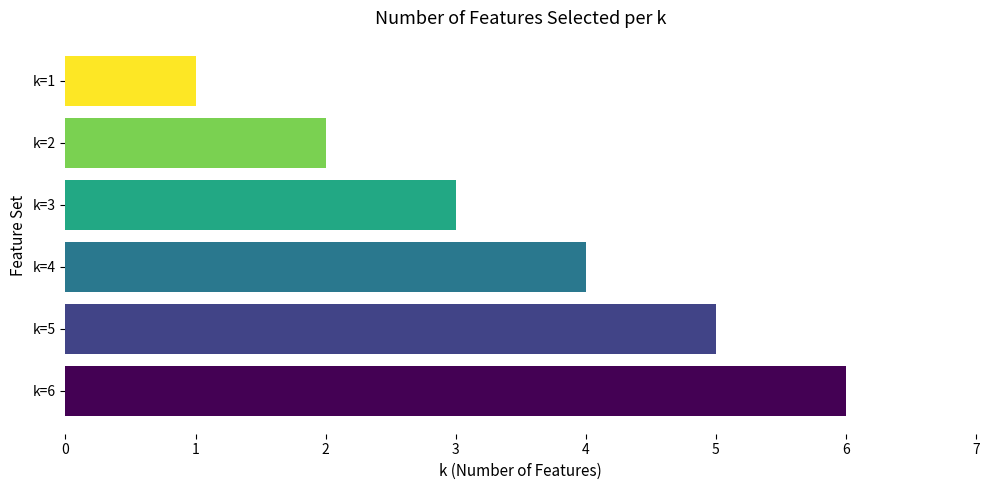

Does the chart contain any negative values?

No